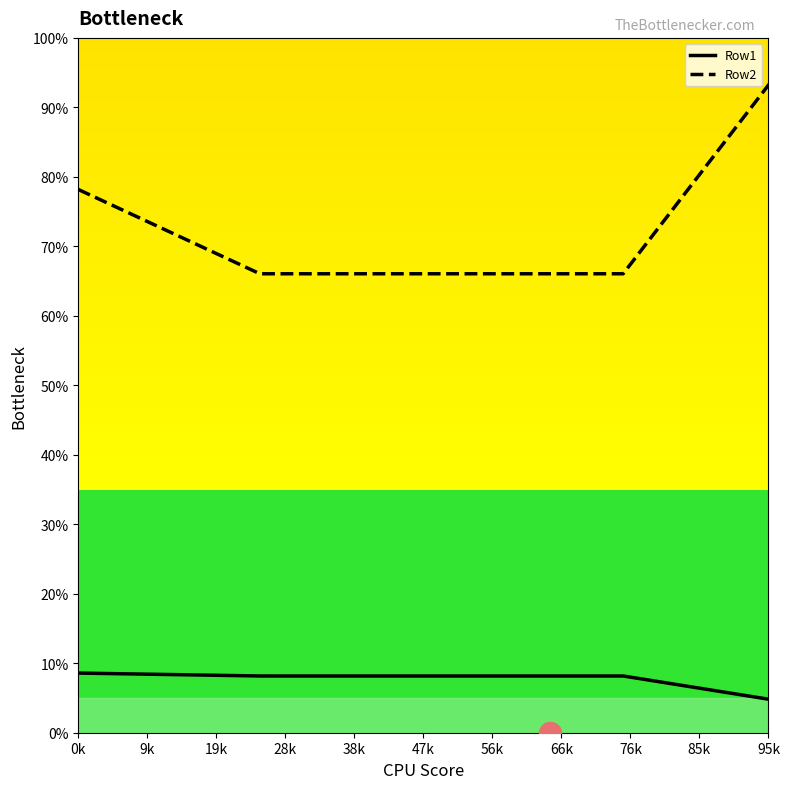

Which series has the widest spread of values?

Row2